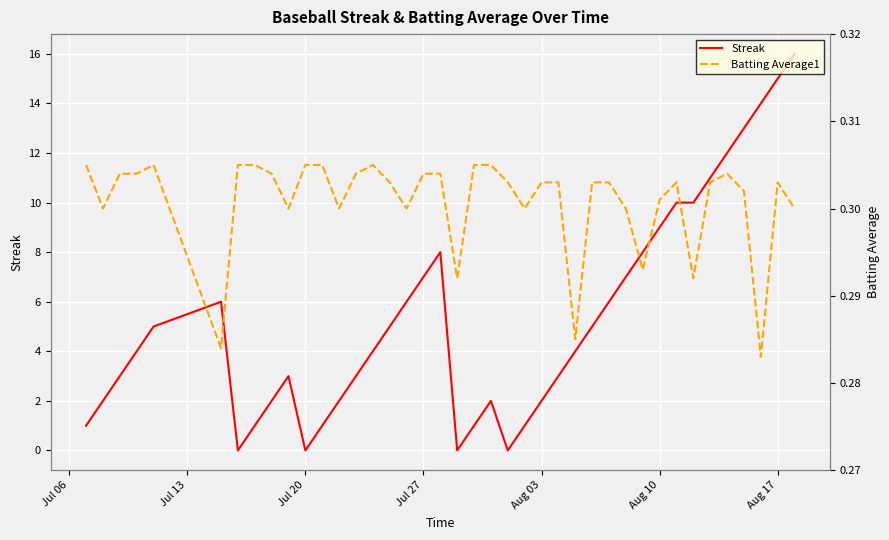

List the series in order of their peak value, lowest first.

Batting Average1, Streak